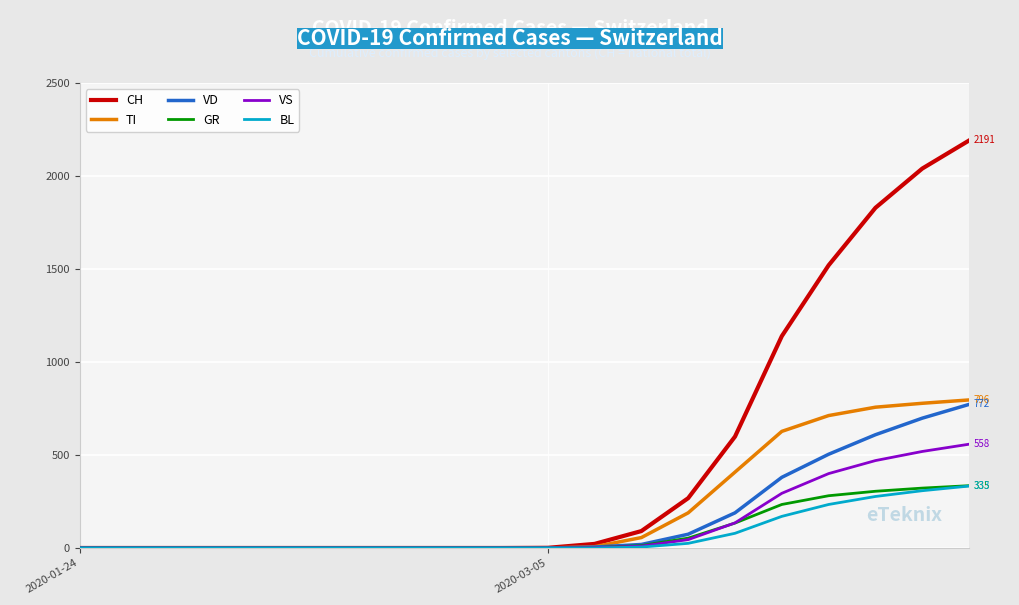

Which series has the largest total across all categories?

CH